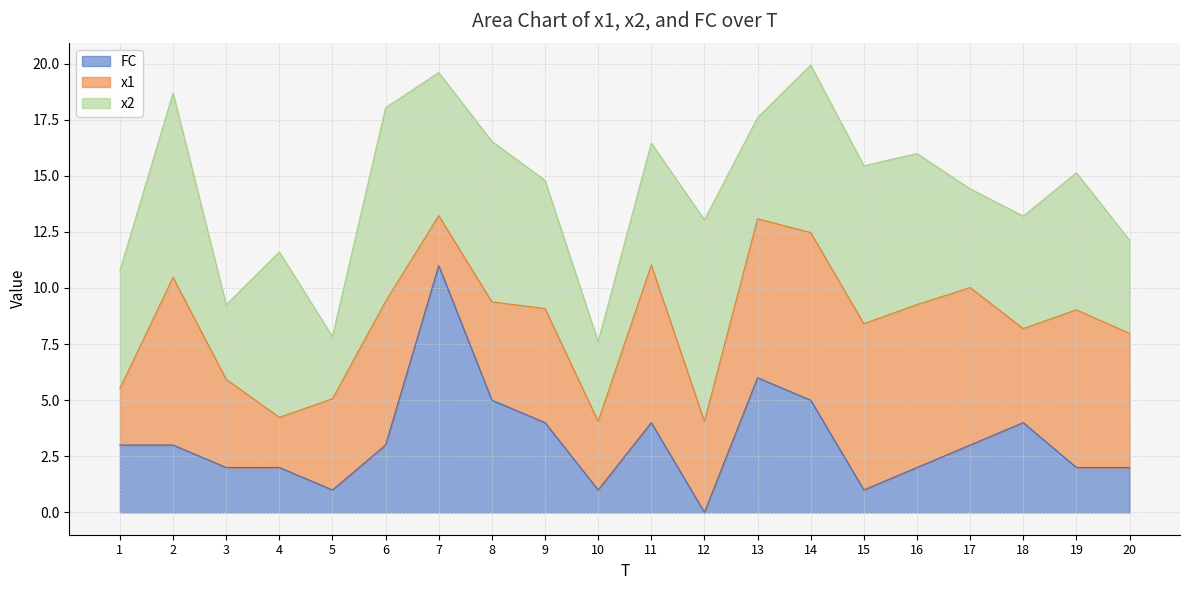

Between 2 and 7, which series saw the biggest shift?

FC